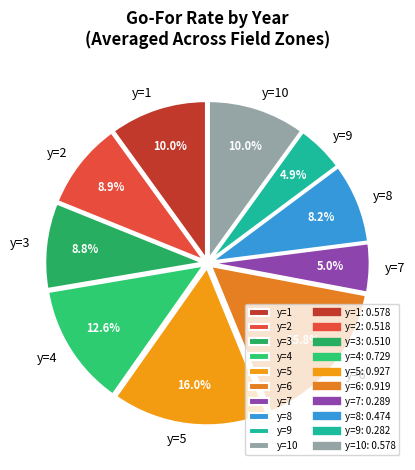

What portion of the pie excludes y=6?

84.2%